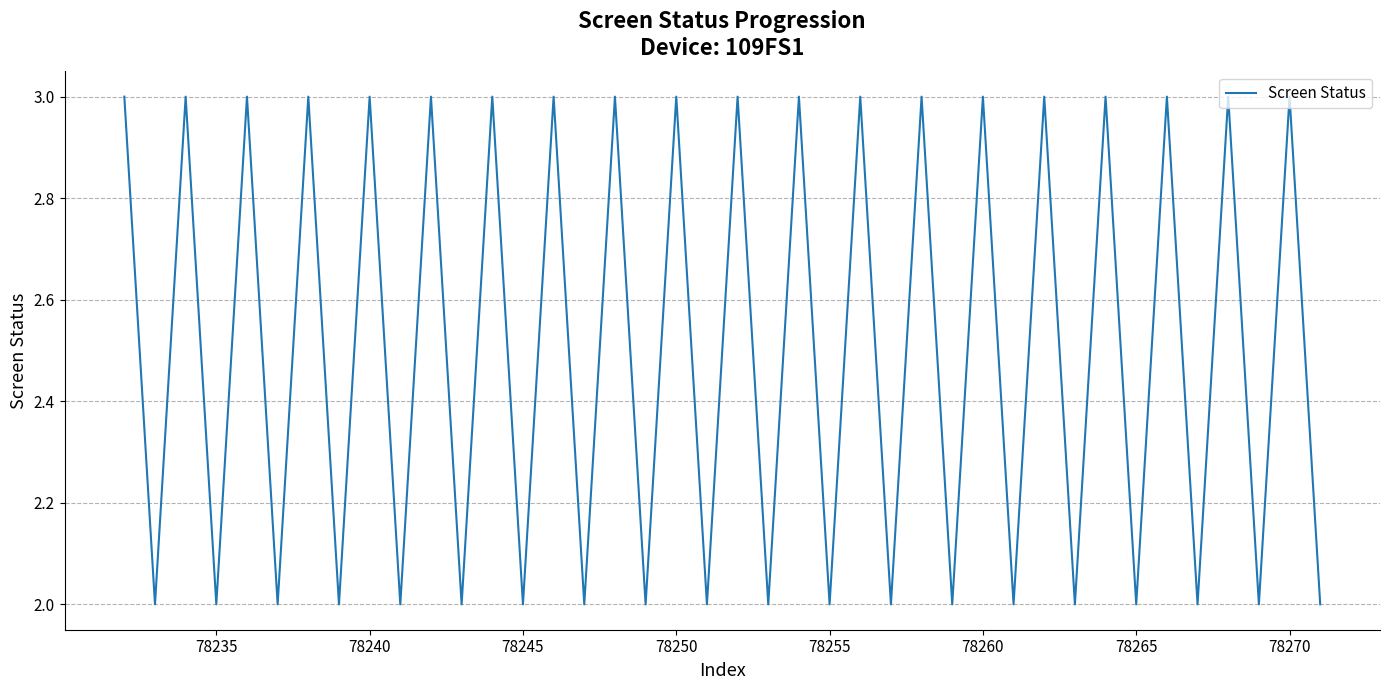

What is the greatest value displayed?

3